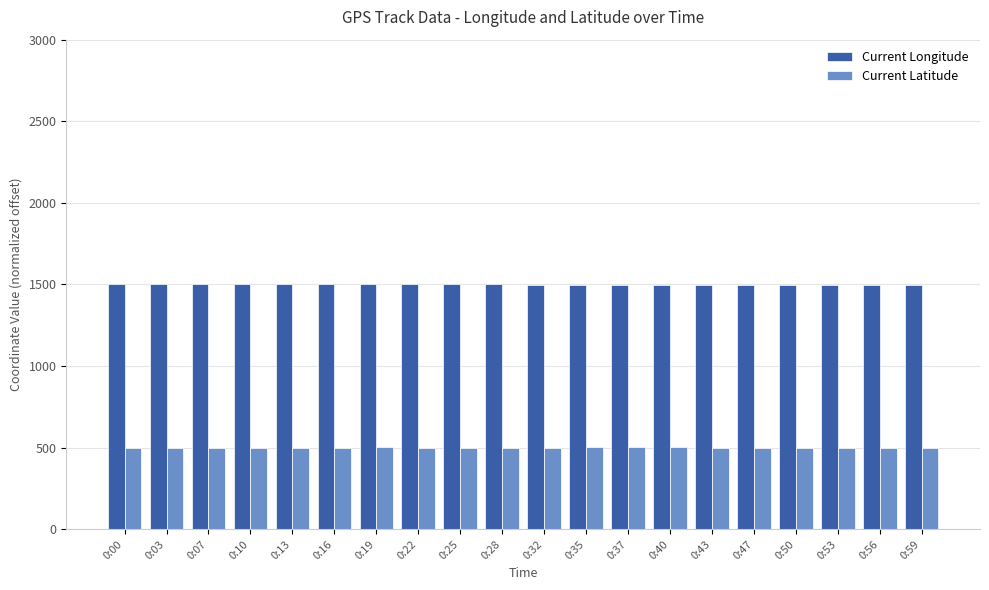

What is the spread (max minus min) of values at 0:13?

1004.1